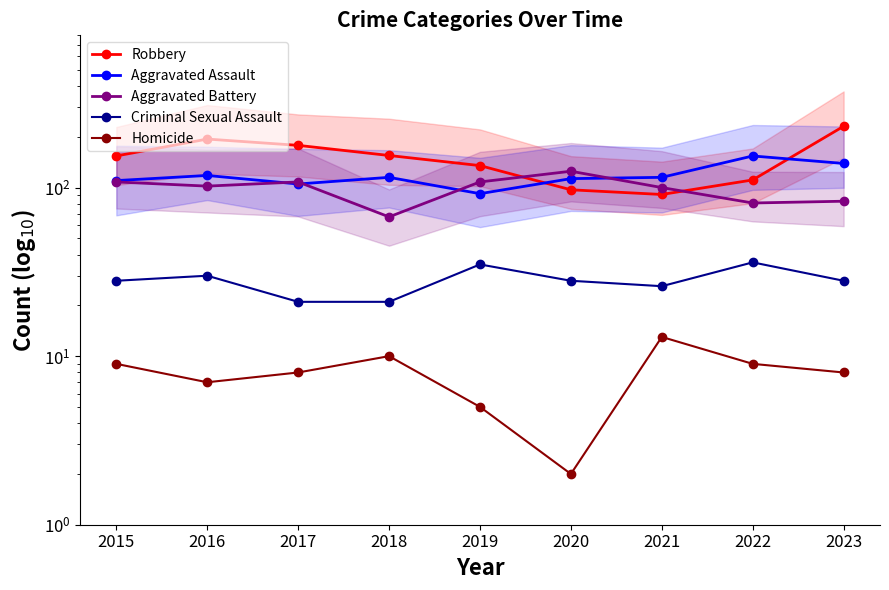

At which category does Aggravated Assault reach its first local valley?

2017